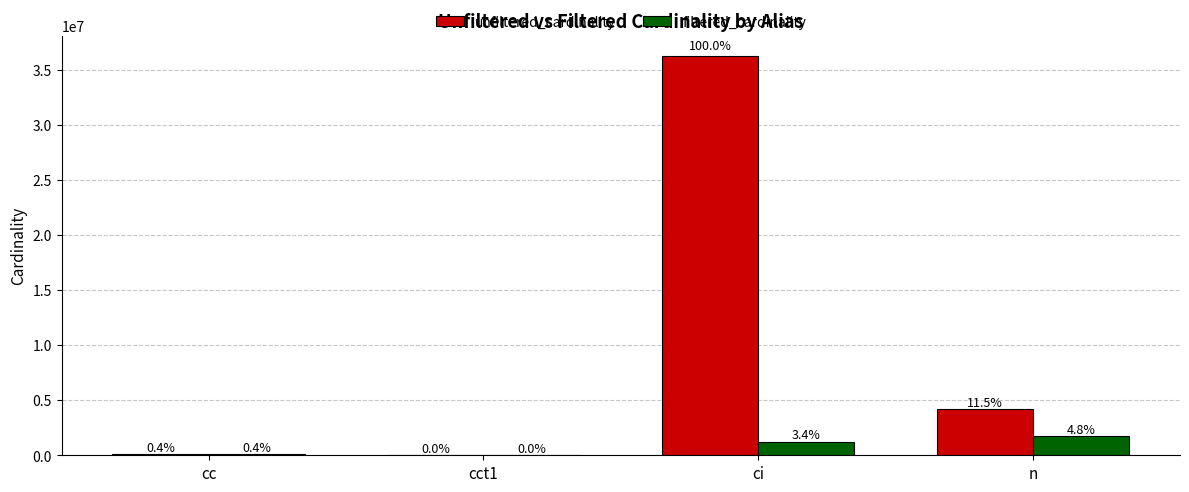

What are all the series names shown in the legend?

unfiltered_cardinality, filtered_cardinality